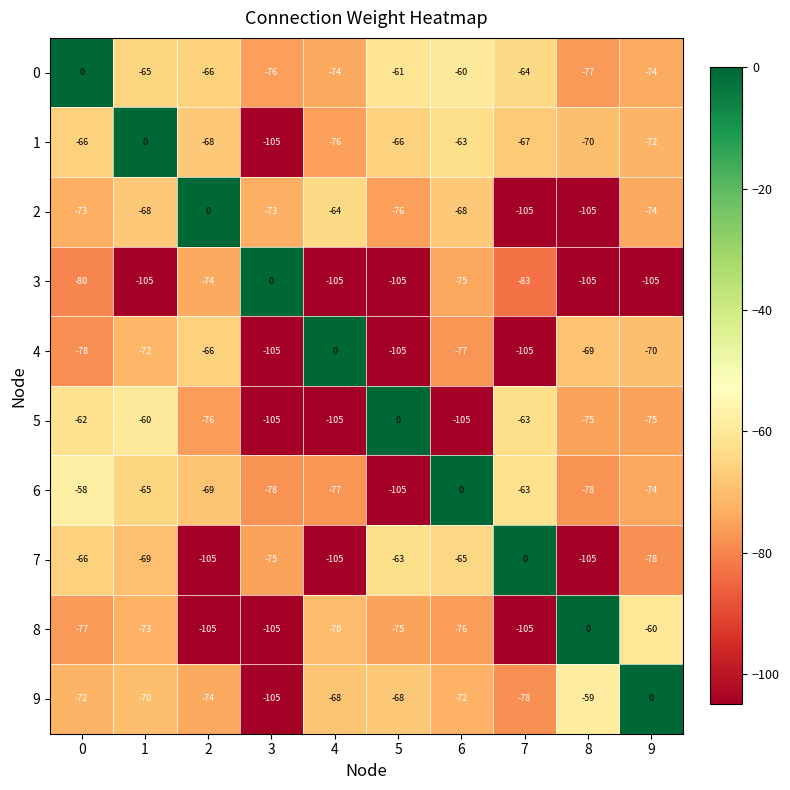

The value of 3 at 6 is -123. True or false?

False